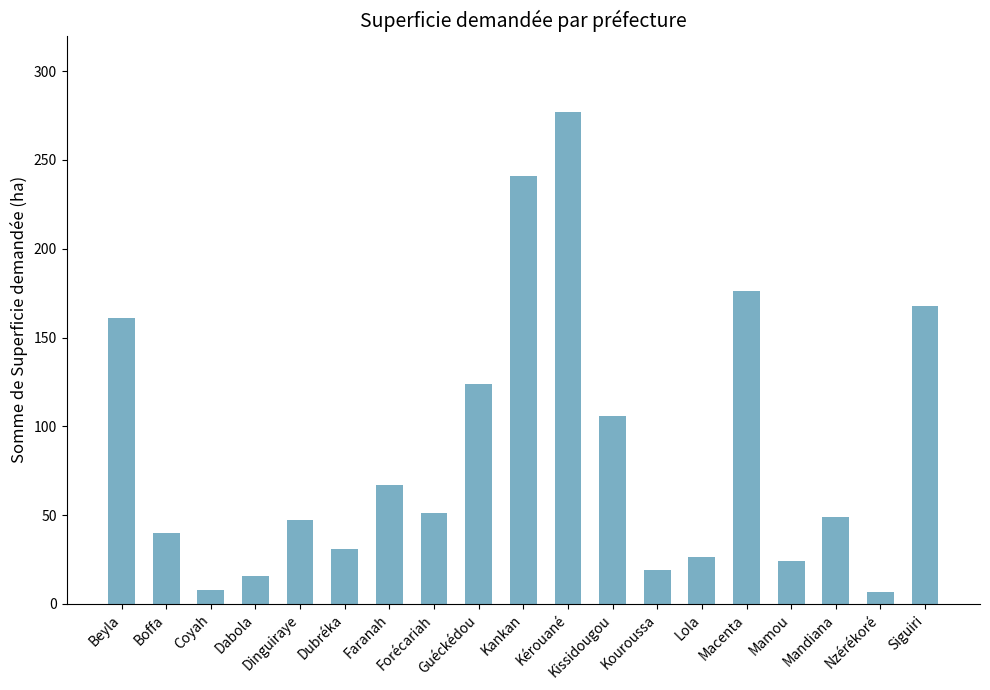

At which label does the data first exceed 49?

Beyla